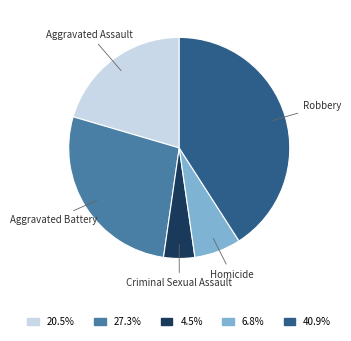

What is the largest slice in the pie chart?

Robbery